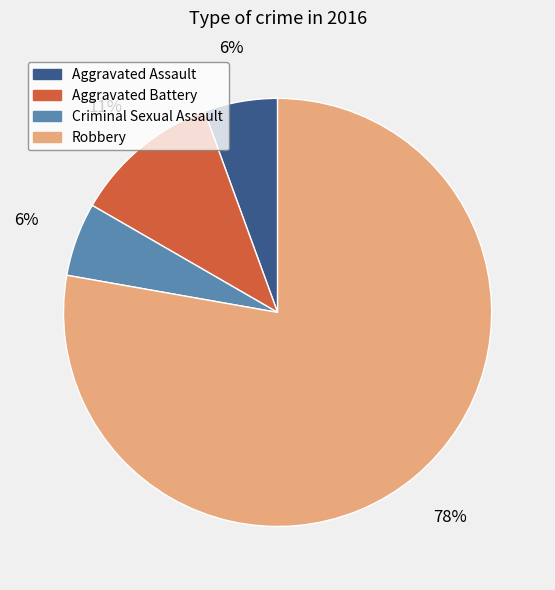

Do Aggravated Assault and Aggravated Battery together represent more than half of the pie?

No